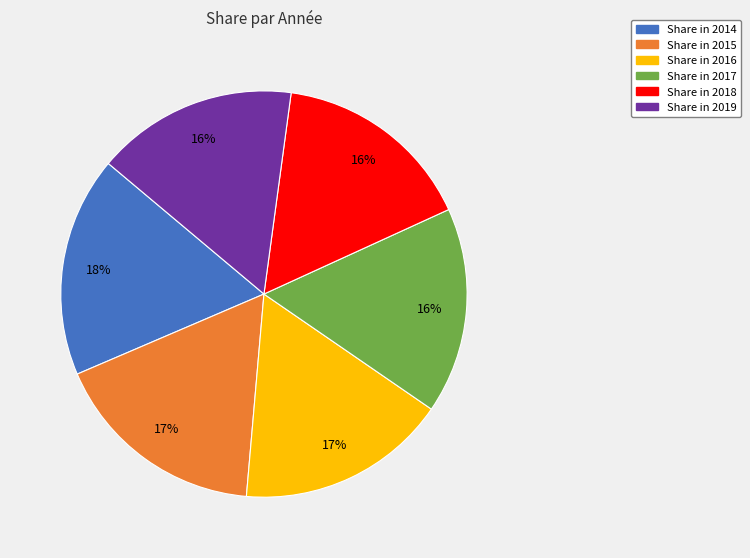

True or false: Share in 2015 accounts for 24% of the total.

False